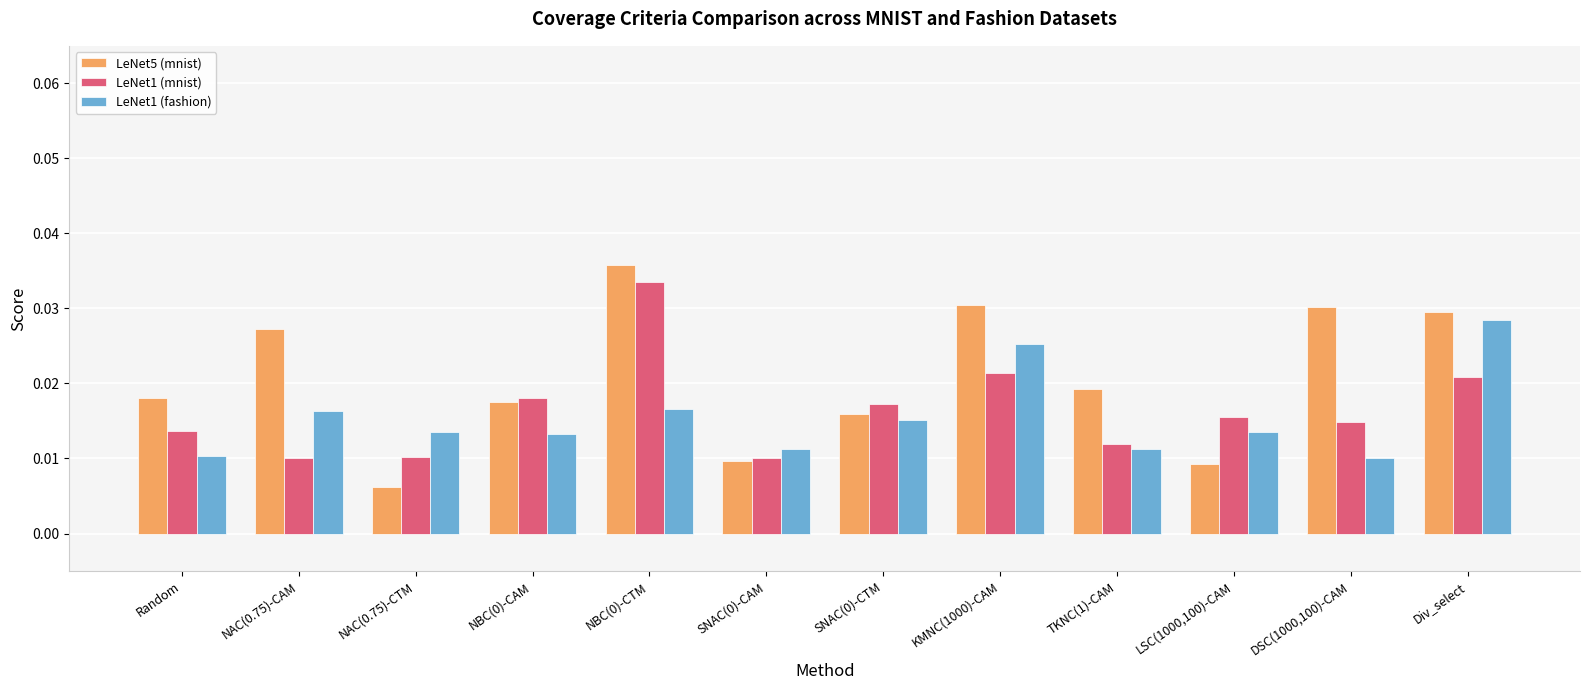

How many LeNet5 (mnist) values are between 0 and 1?

12